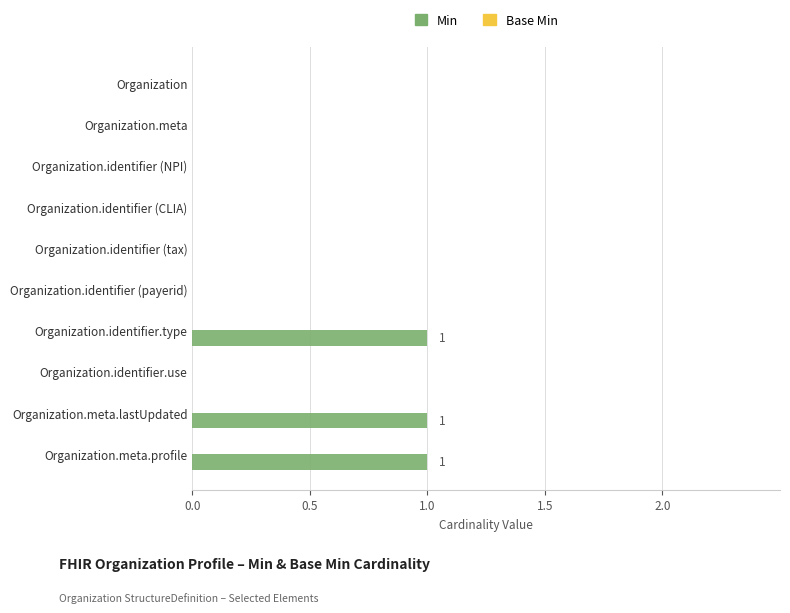

Is it true that the value at Organization.identifier.use is 0?

True